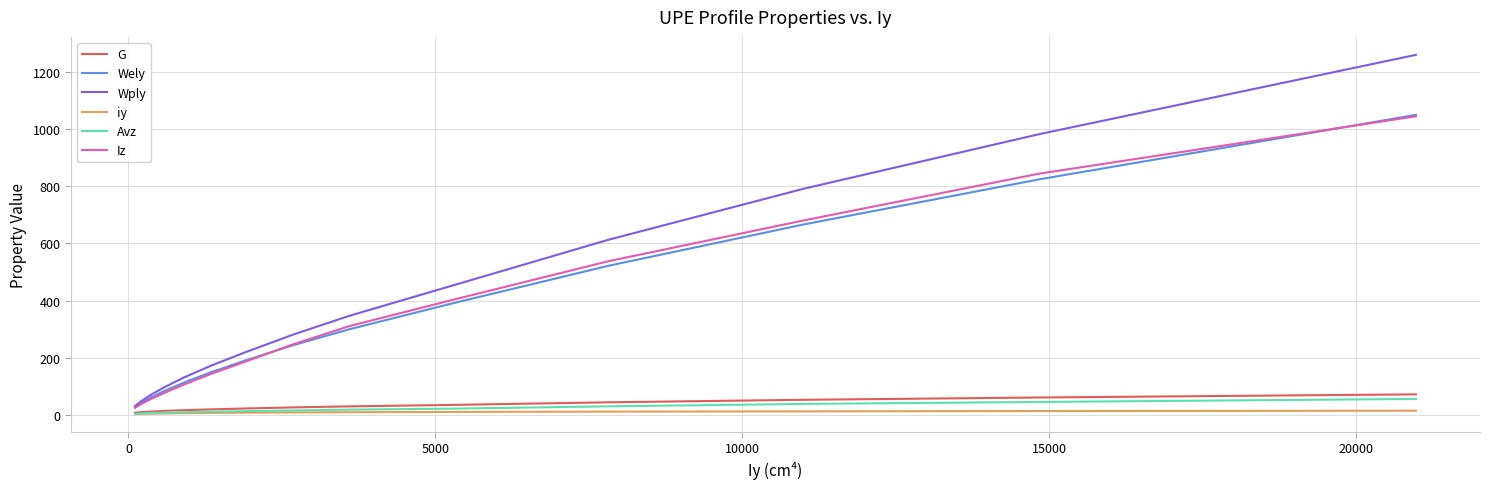

Which series has the largest total across all categories?

Wply